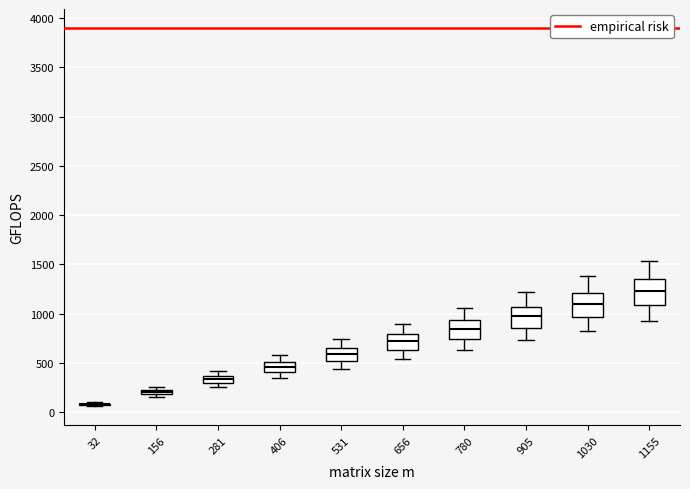

Where does the upper whisker of the box at x = 281 end on the y-axis? The values are not printed on the chart, so give them approximately, as read against the axis.

400